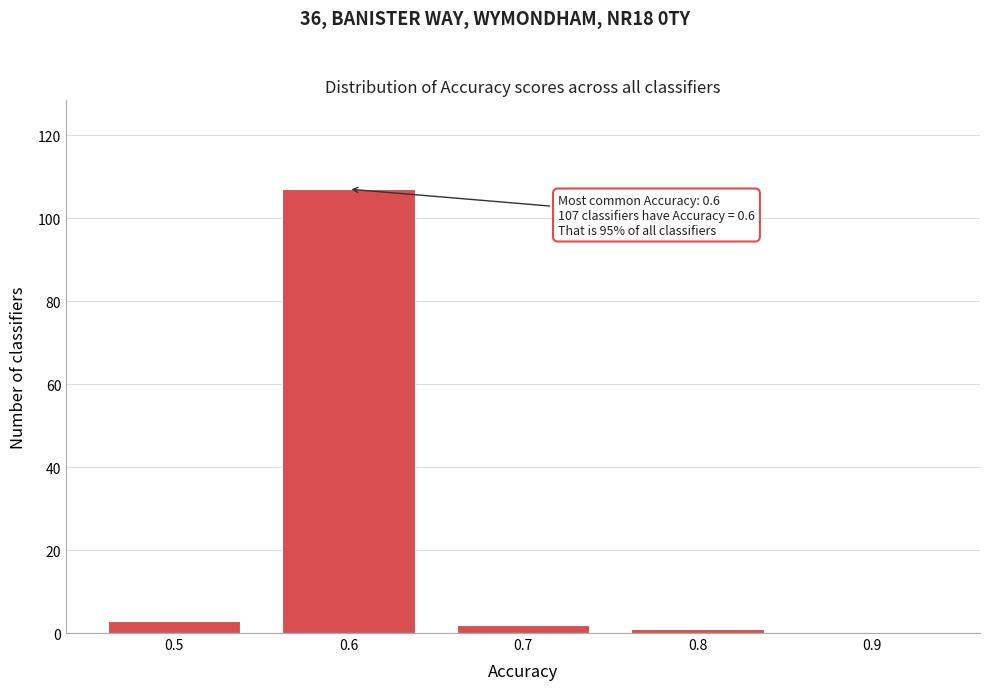

Reading right to left, extract all data points from this chart.

0.9=0	0.8=1	0.7=2	0.6=107	0.5=3